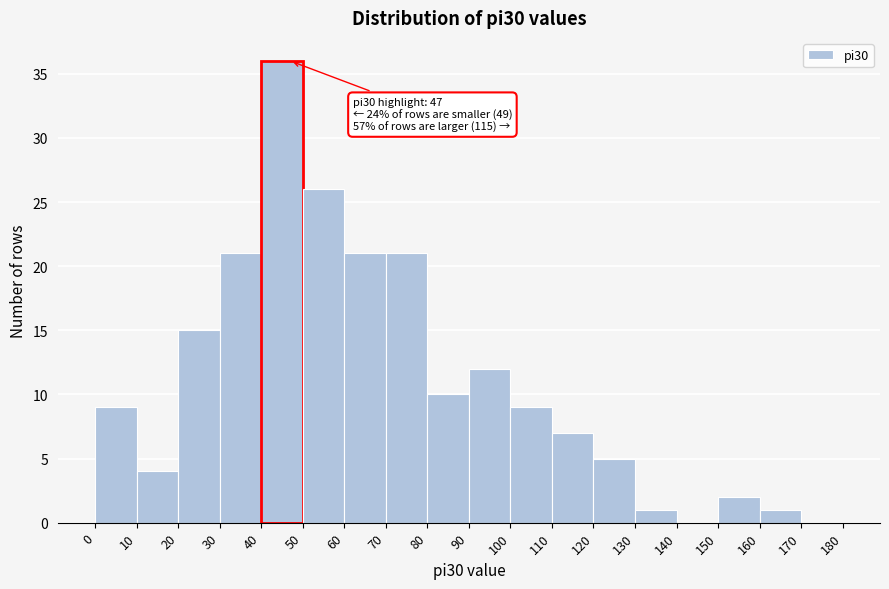

Over which range of the x-axis is the bar tallest?

40 to 50